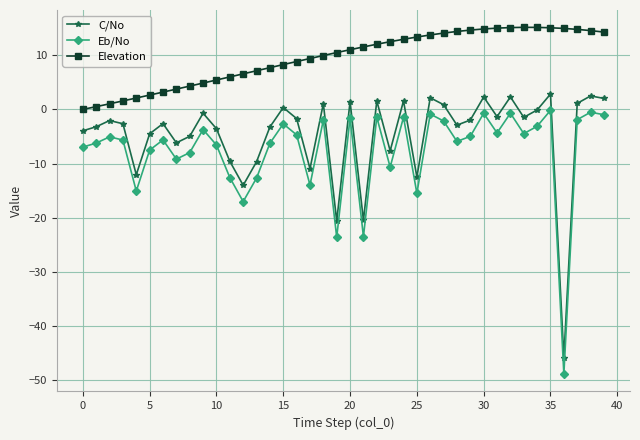

Which series has the largest total across all categories?

Elevation